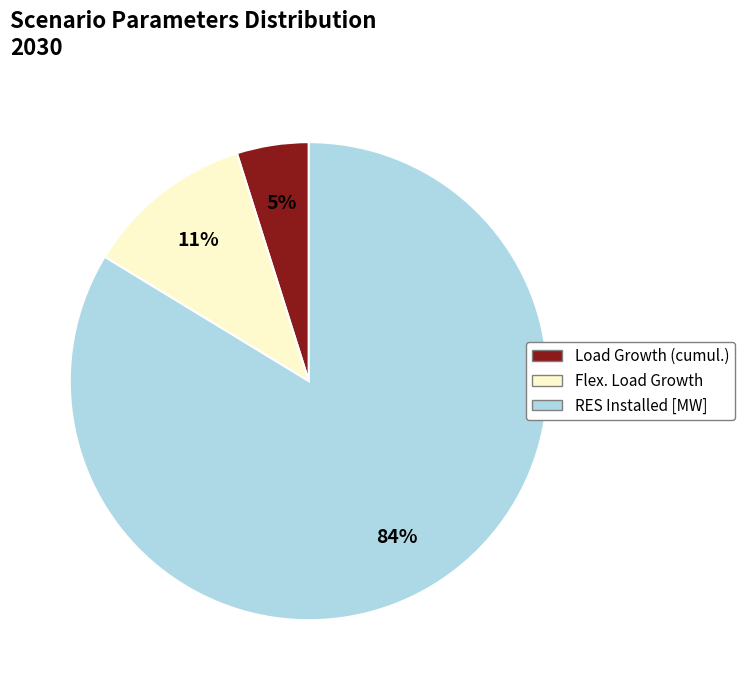

True or false: RES Installed [MW] accounts for 84% of the total.

True